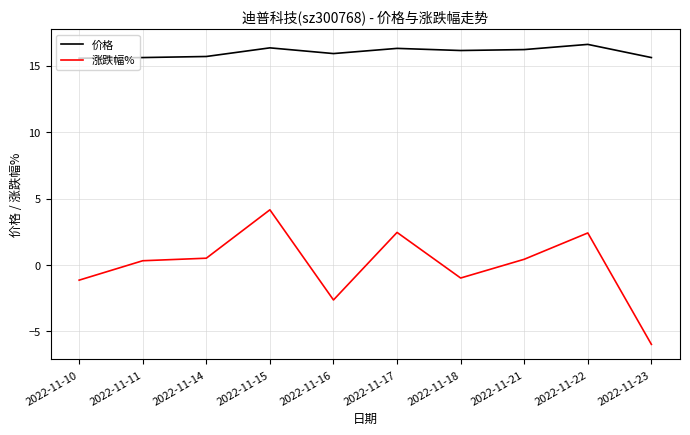

Which series has the largest range (max minus min)?

涨跌幅%